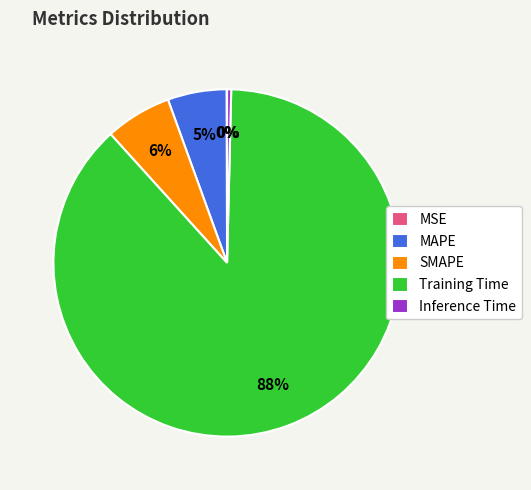

Does any single category account for the majority?

Yes